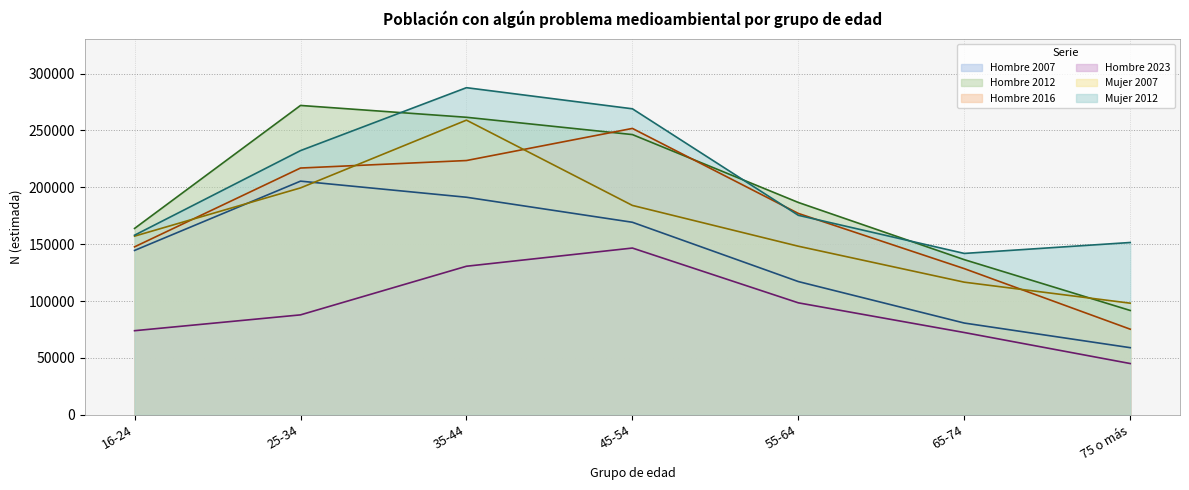

Reading left to right, list all the values displayed in this chart.

Hombre 2007: 144520	205426	191276	169277	117153	80690	59038
Hombre 2012: 163870	271972	261567	246365	186692	136418	91750
Hombre 2016: 147669	216955	223548	251777	177046	128527	75289
Hombre 2023: 73962	87878	130626	146618	98454	72360	45096
Mujer 2007: 157079	199481	259056	184088	148221	116616	98149
Mujer 2012: 157912	232271	287587	269027	175410	141889	151498